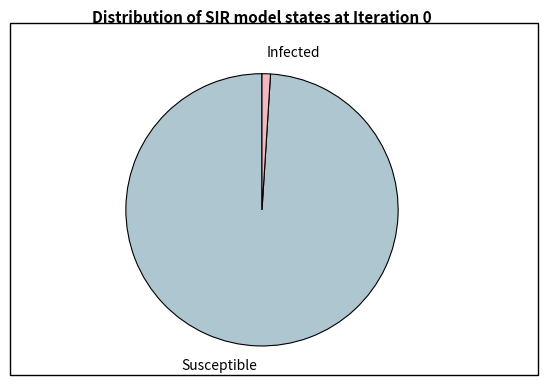

Which category has the biggest portion of the pie?

Susceptible